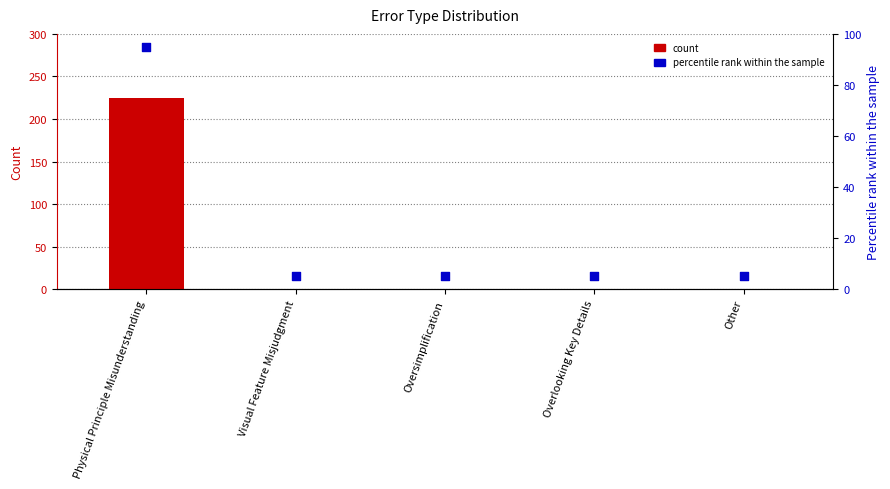

What is the total value across all series at Physical Principle Misunderstanding?

320